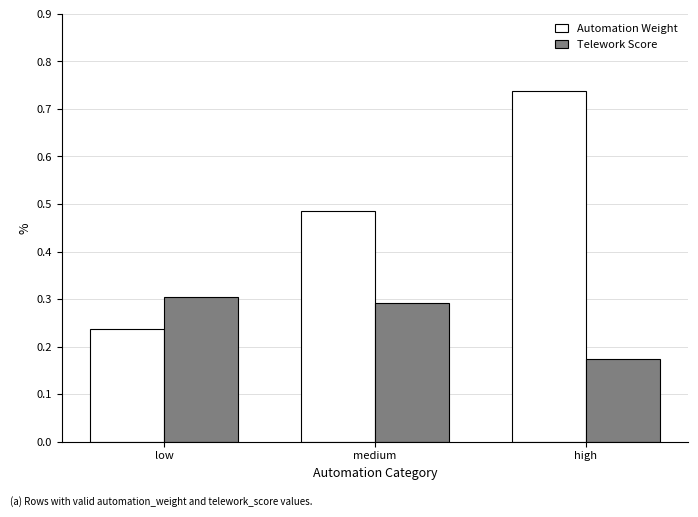

What position from the right is medium?

2